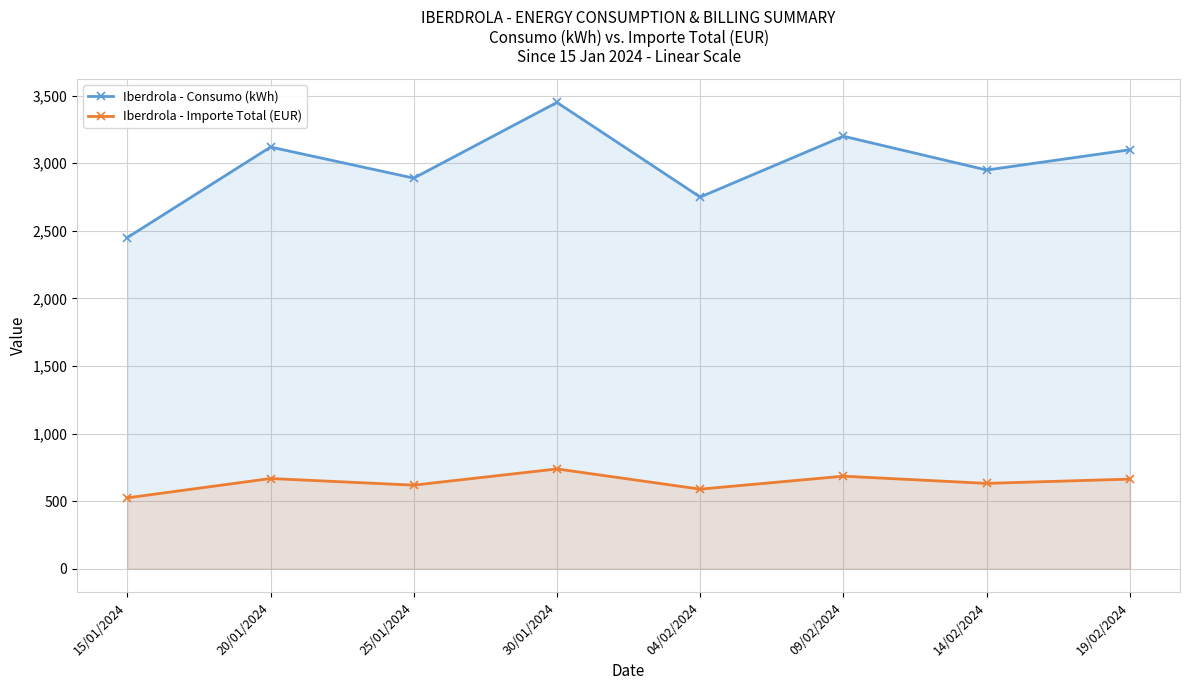

What is the difference between the highest and lowest values at 14/02/2024?

2318.6